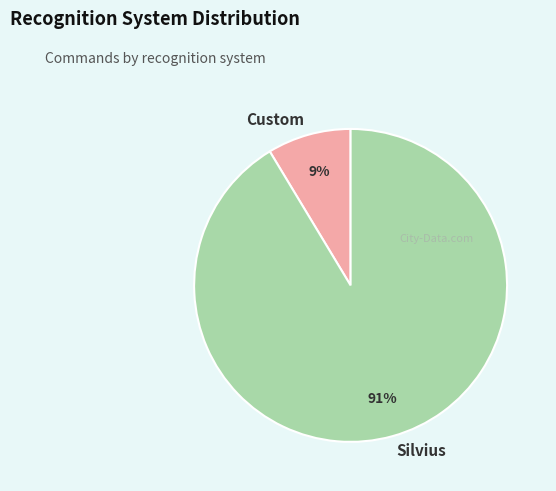

How many slices are in this pie chart?

2